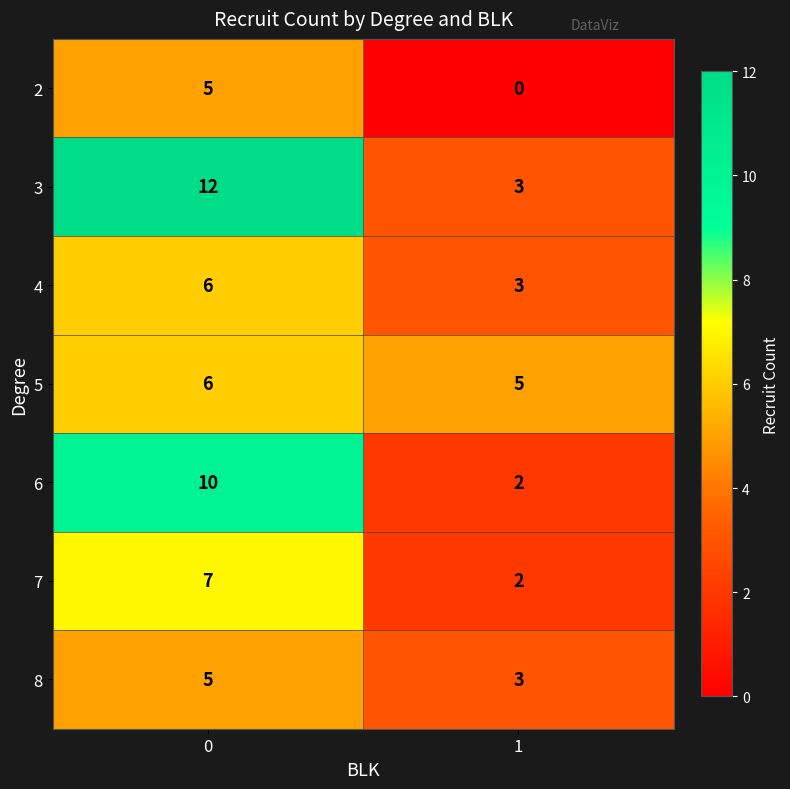

At which category does the chart reach its minimum across all series?

1